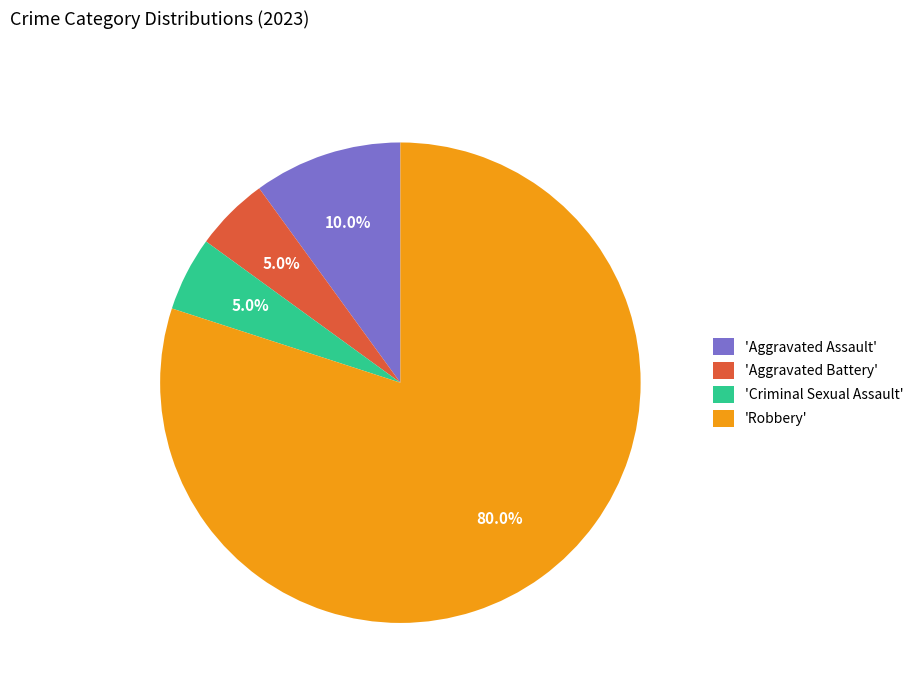

Which slice represents more than half of the pie?

'Robbery'